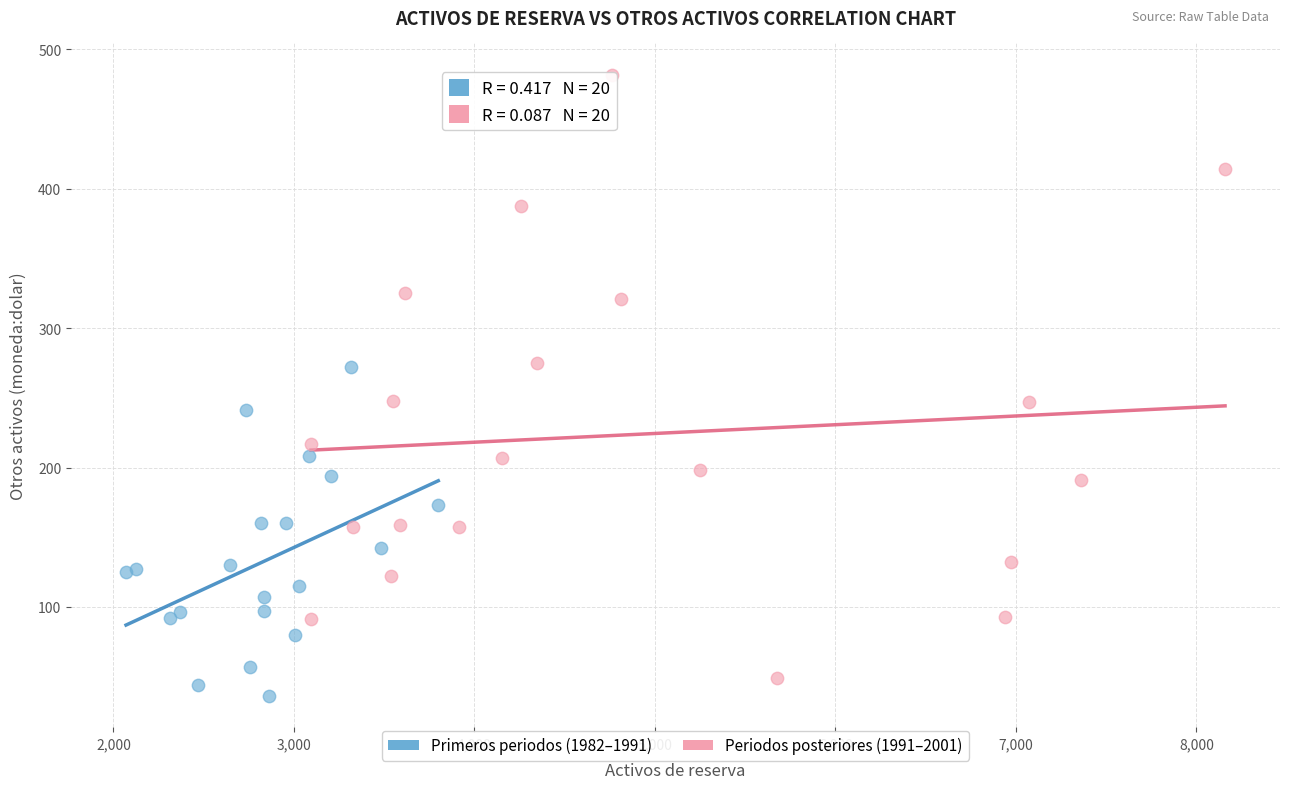

Which series has the widest spread of Y values?

Periodos posteriores (1991–2001)